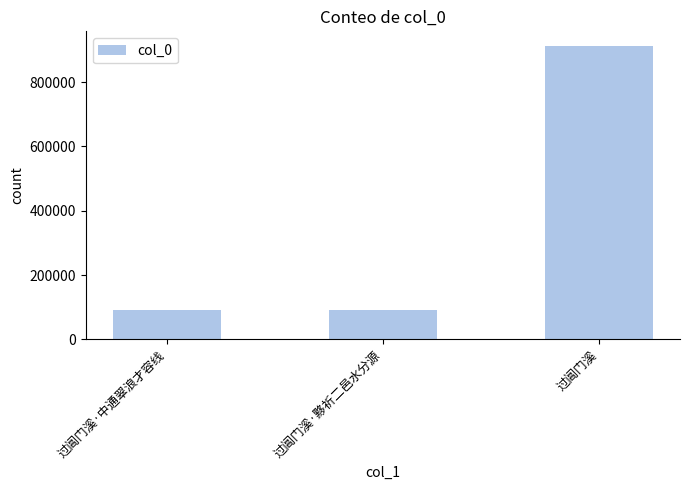

Is it true that the value at 过阊门溪·中通翠浪才容线 is 91914?

True